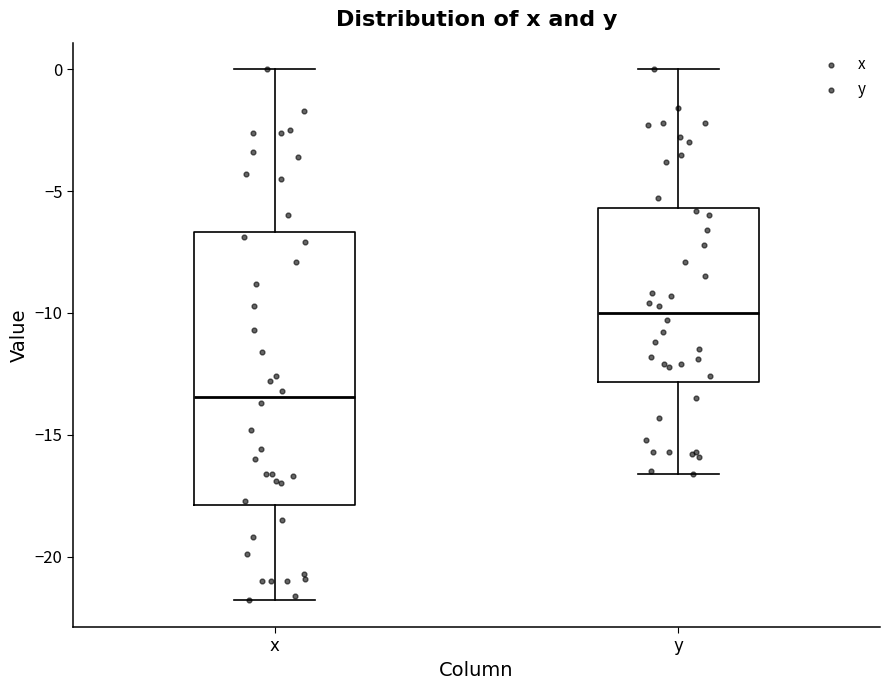

Reading left to right, read every box against the y-axis: the position of its median line, the range the box covers, and the ends of its whiskers. The values are not printed on the chart, so give them approximately, as read against the axis.

x: median -13.5, box -18.0 to -6.5, whiskers -22.0 to 0.0
y: median -10.0, box -13.0 to -5.5, whiskers -16.5 to 0.0